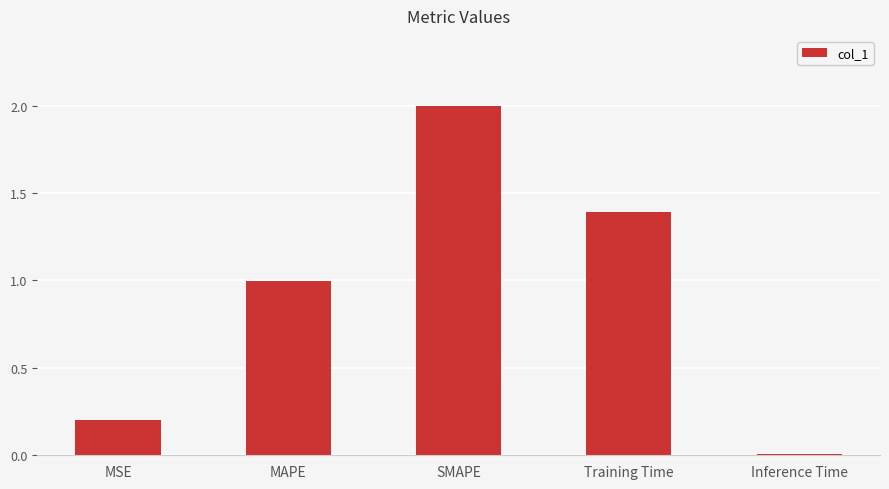

What is the sum of the values at MSE and SMAPE?

2.2